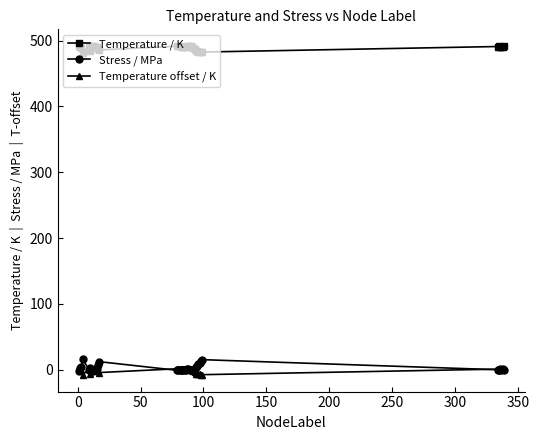

How many data points does each series have?

40